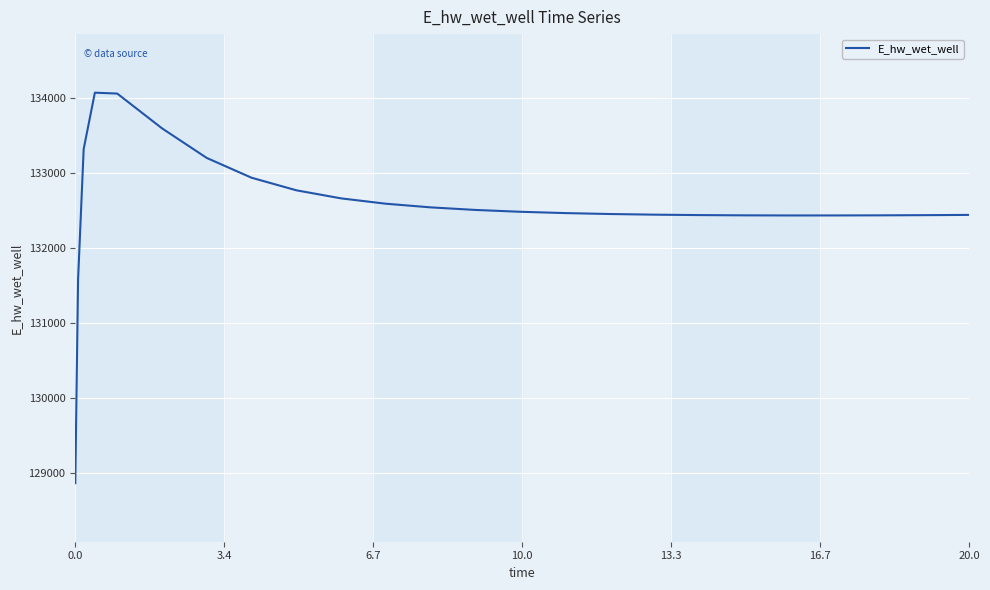

What is the greatest value displayed?

134071.1